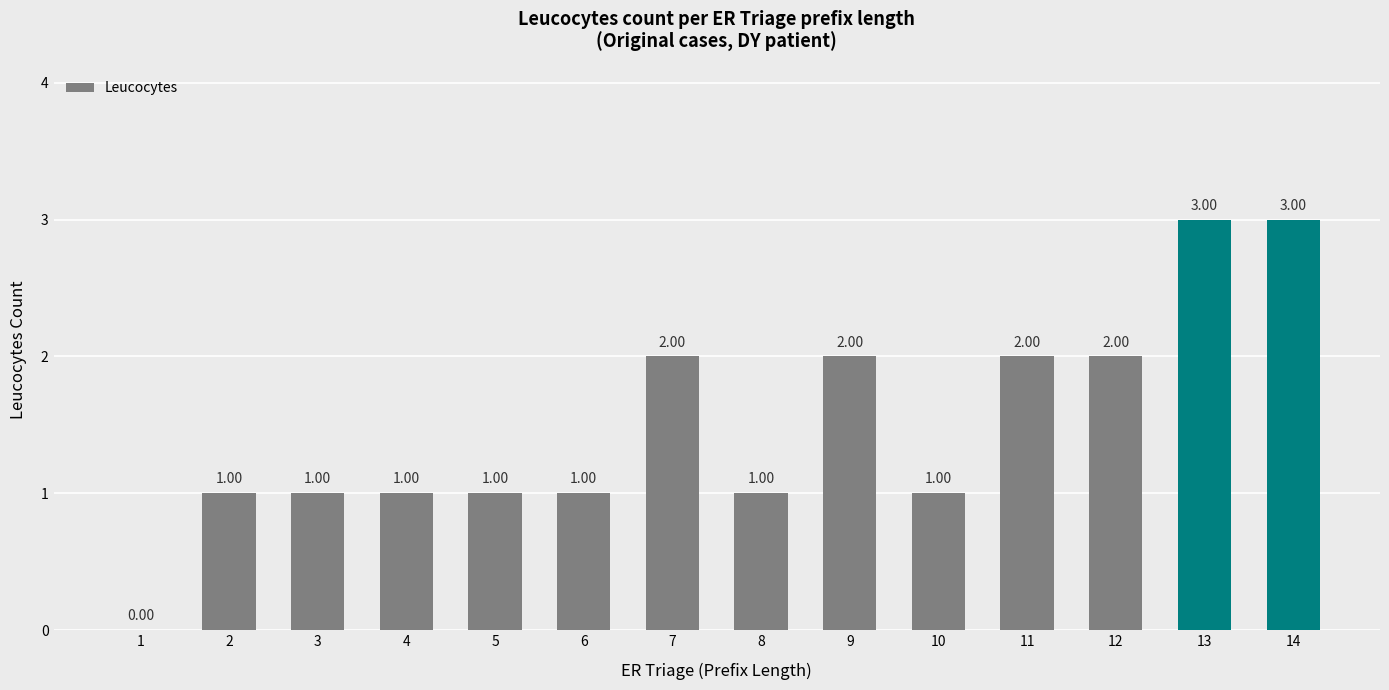

What is the ratio of the value at 3 to the value at 11?

0.5